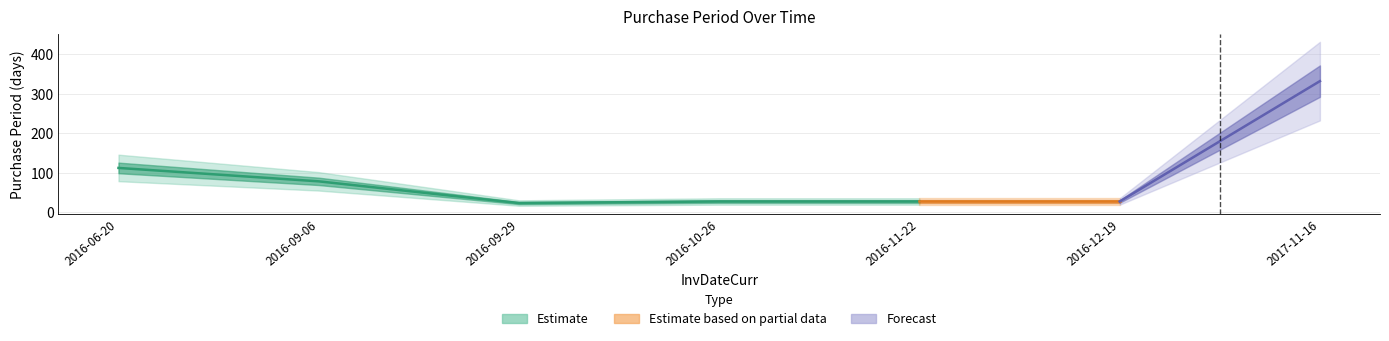

How many interior local valleys (lower than both neighbors) does the data have?

1